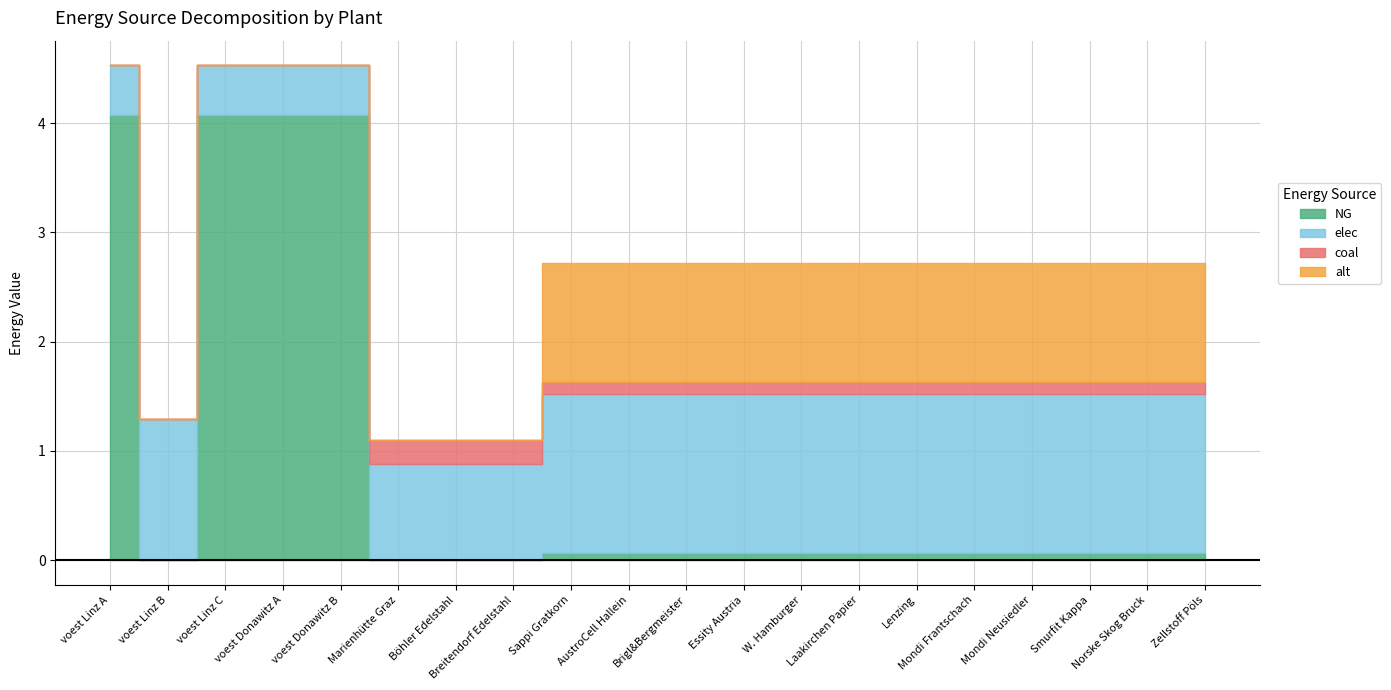

At which label is elec closest to 0?

voest Linz C